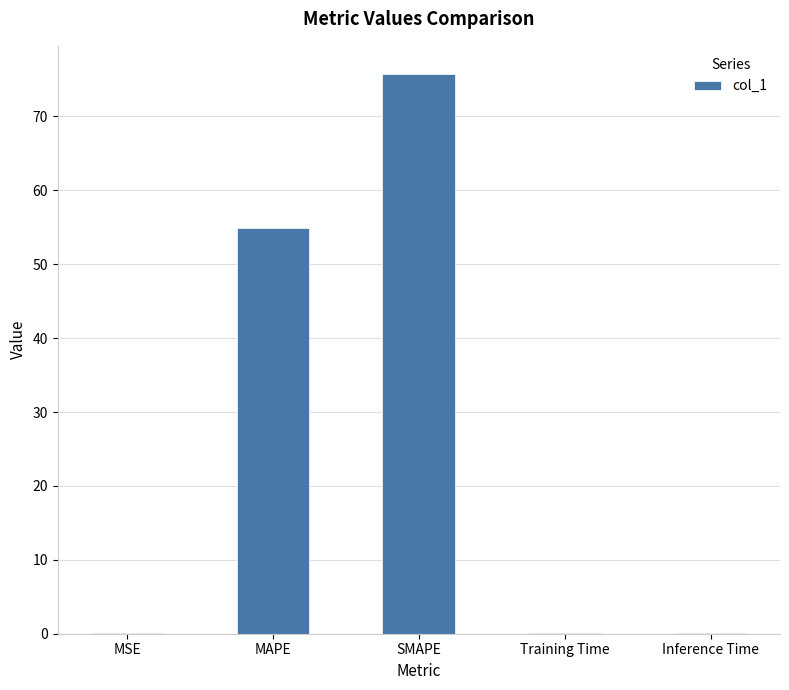

What is the average value?

26.2